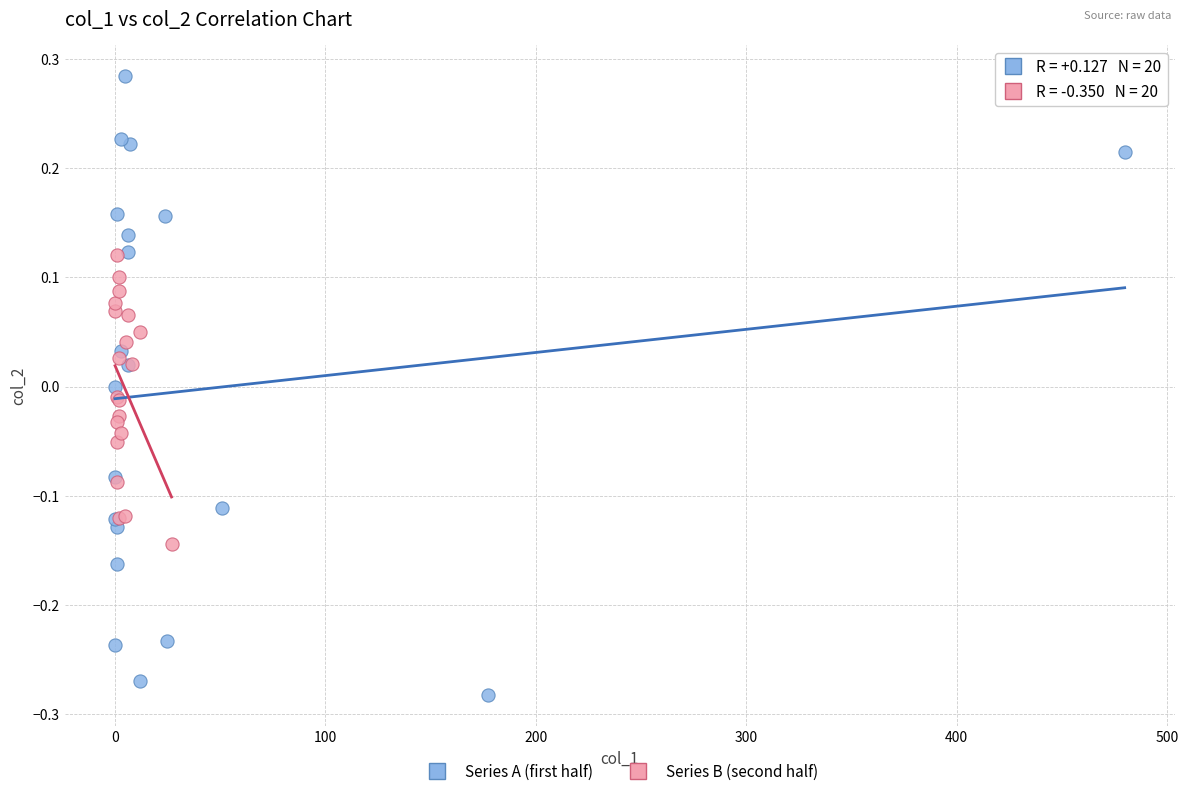

Which series reaches the maximum Y coordinate?

Series A (first half)